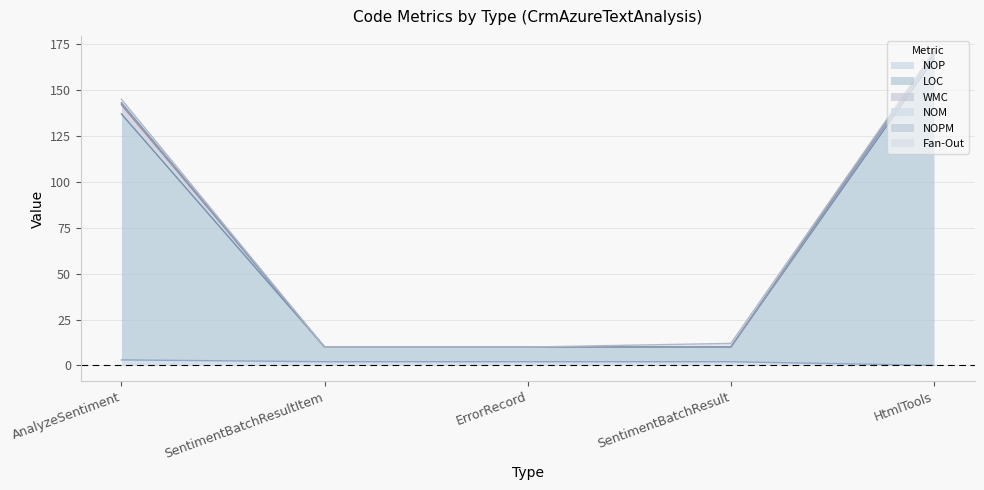

List the labels in order of NOP value, smallest first.

HtmlTools, SentimentBatchResultItem, ErrorRecord, SentimentBatchResult, AnalyzeSentiment